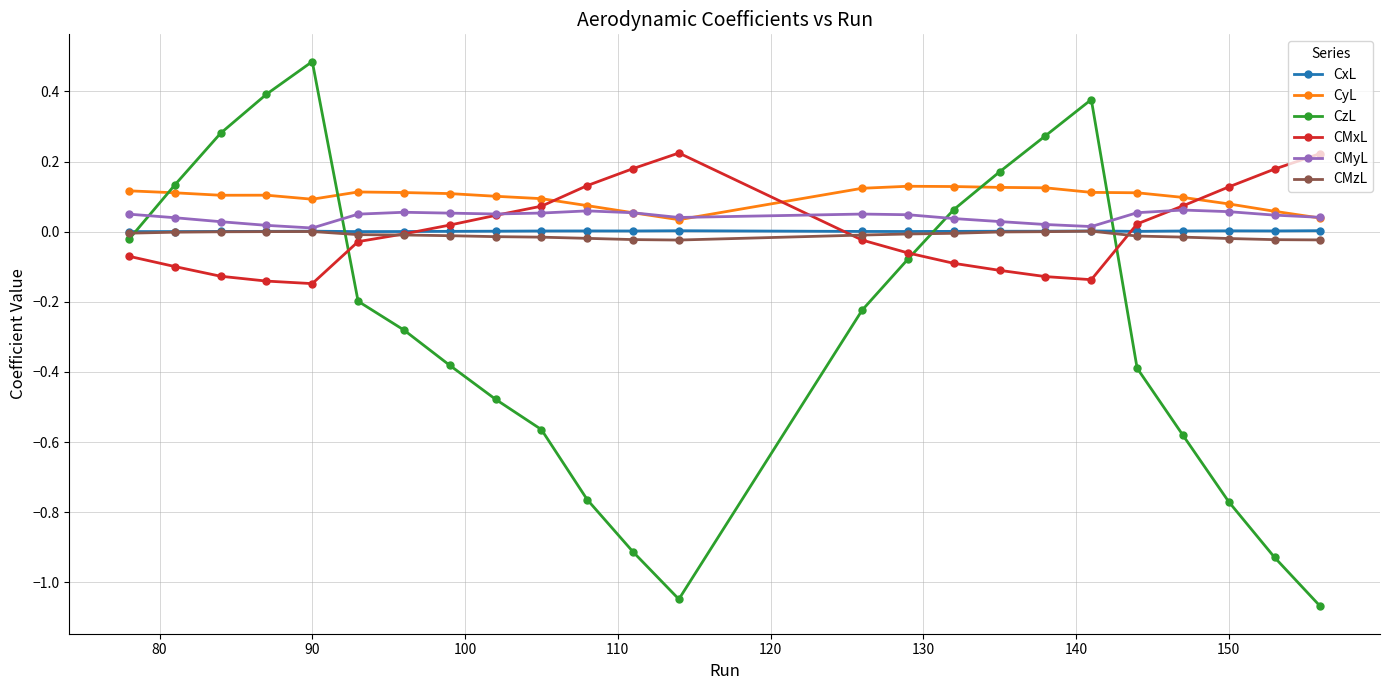

Which series ends up on top after the final intersection of CyL and CMxL?

CMxL